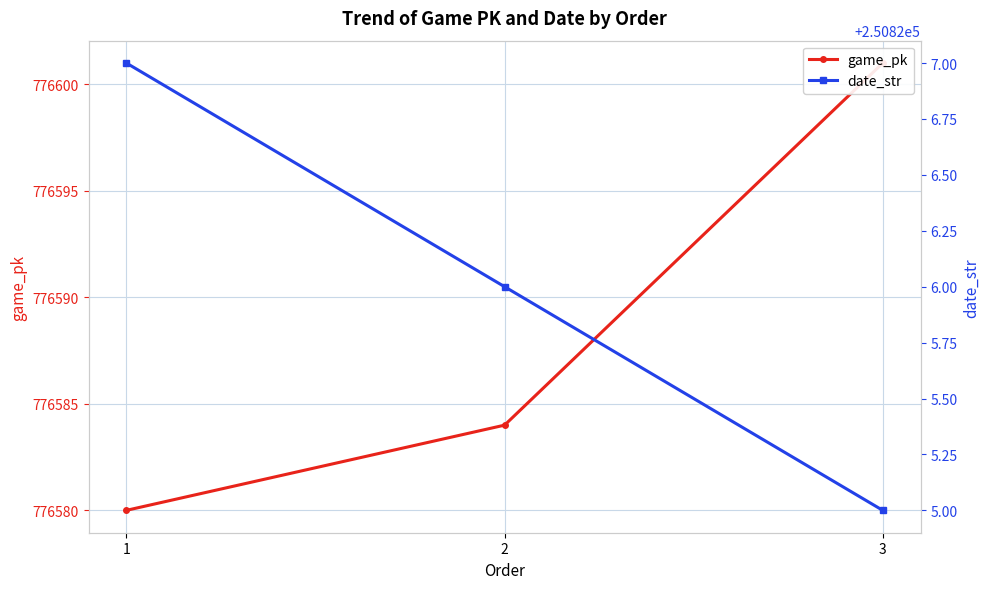

Does the chart have visible grid lines?

Yes